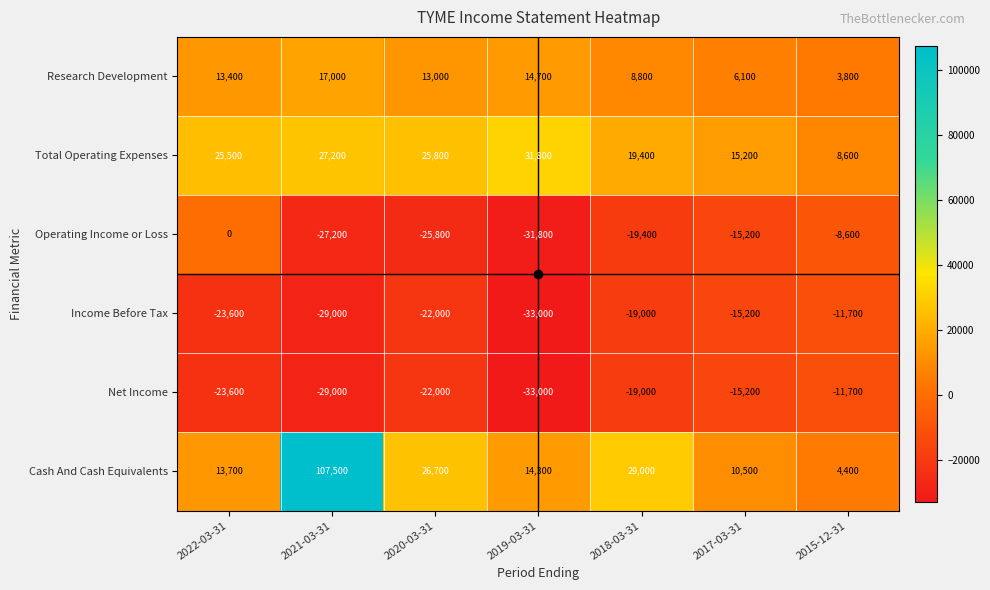

What is the minimum value shown in the chart?

-33000